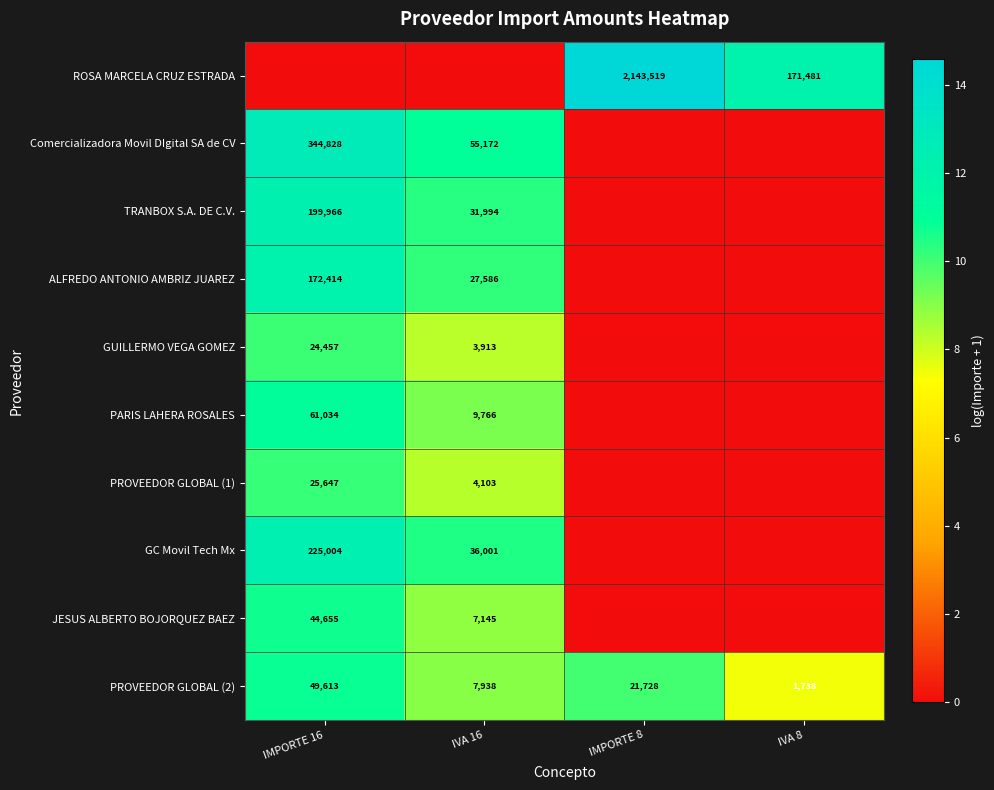

The value of GUILLERMO VEGA GOMEZ at IVA 16 is 3913. True or false?

True